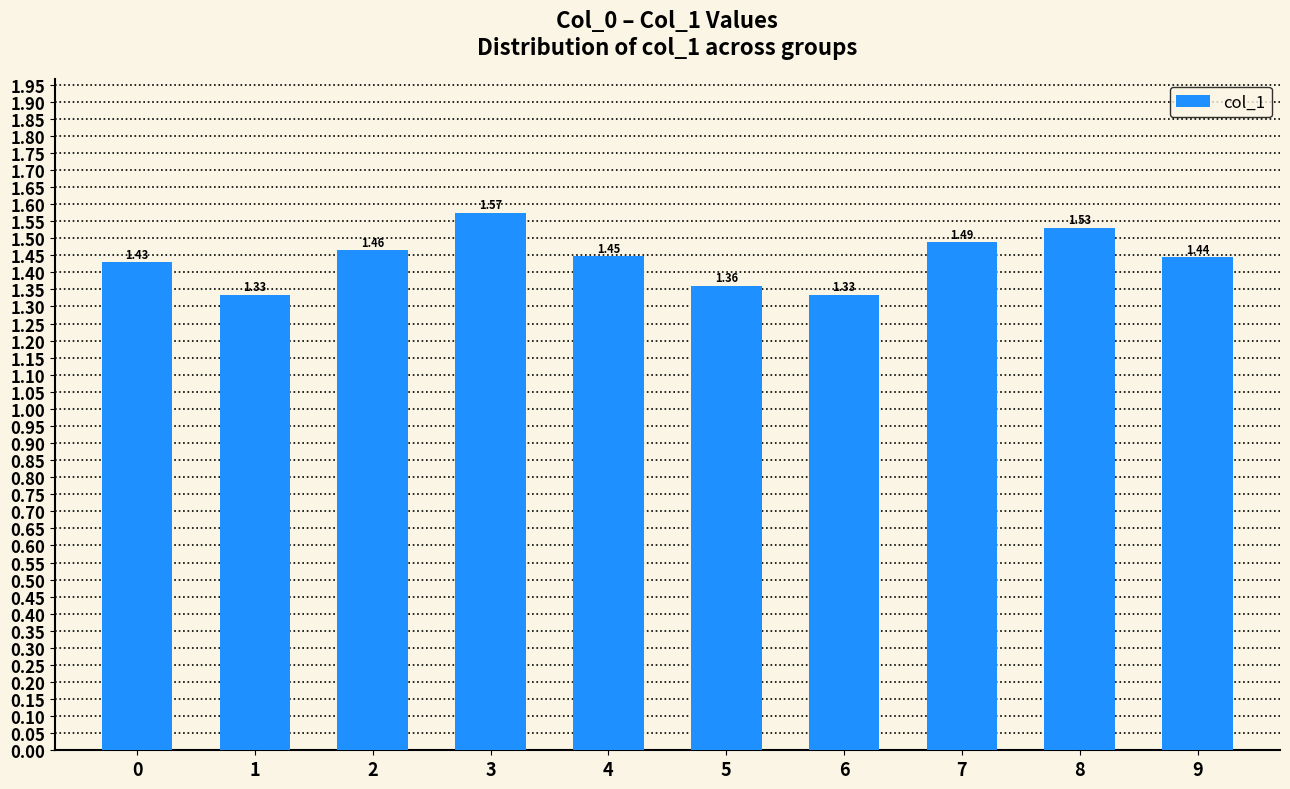

What is the sum of the values at 3 and 4?

3.0